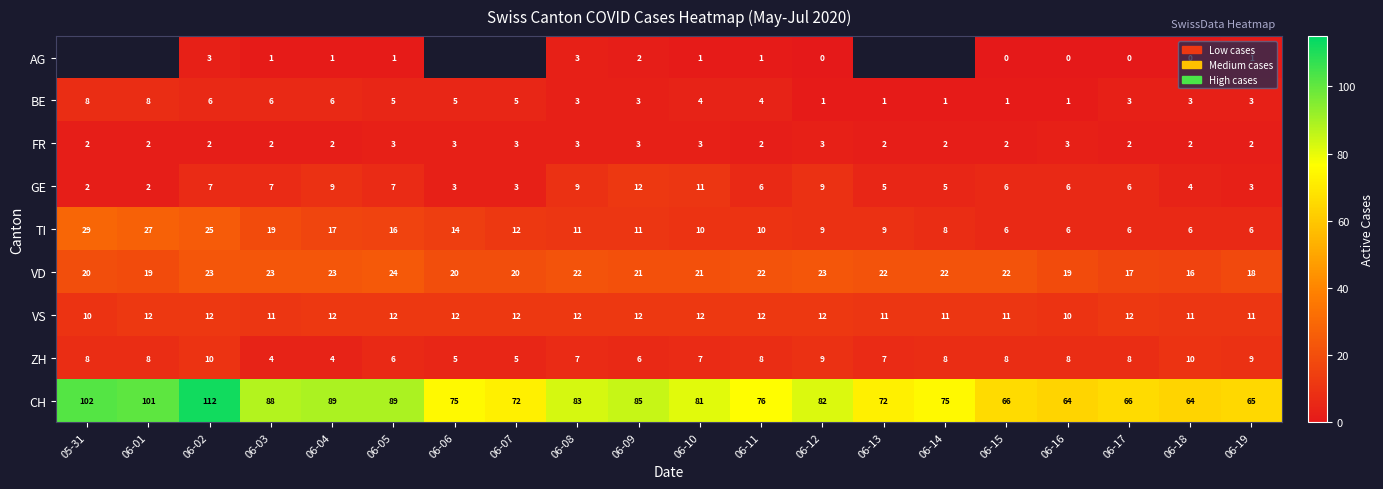

Between 06-13 and 06-06, which is larger?

06-06